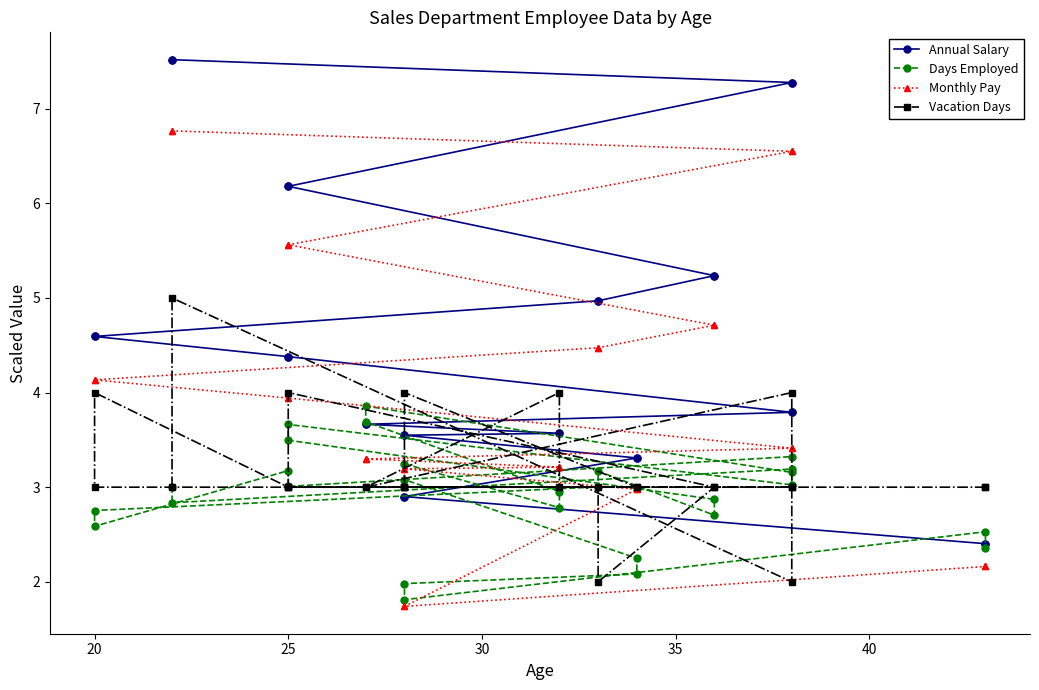

Which series has the widest spread of values?

Annual Salary